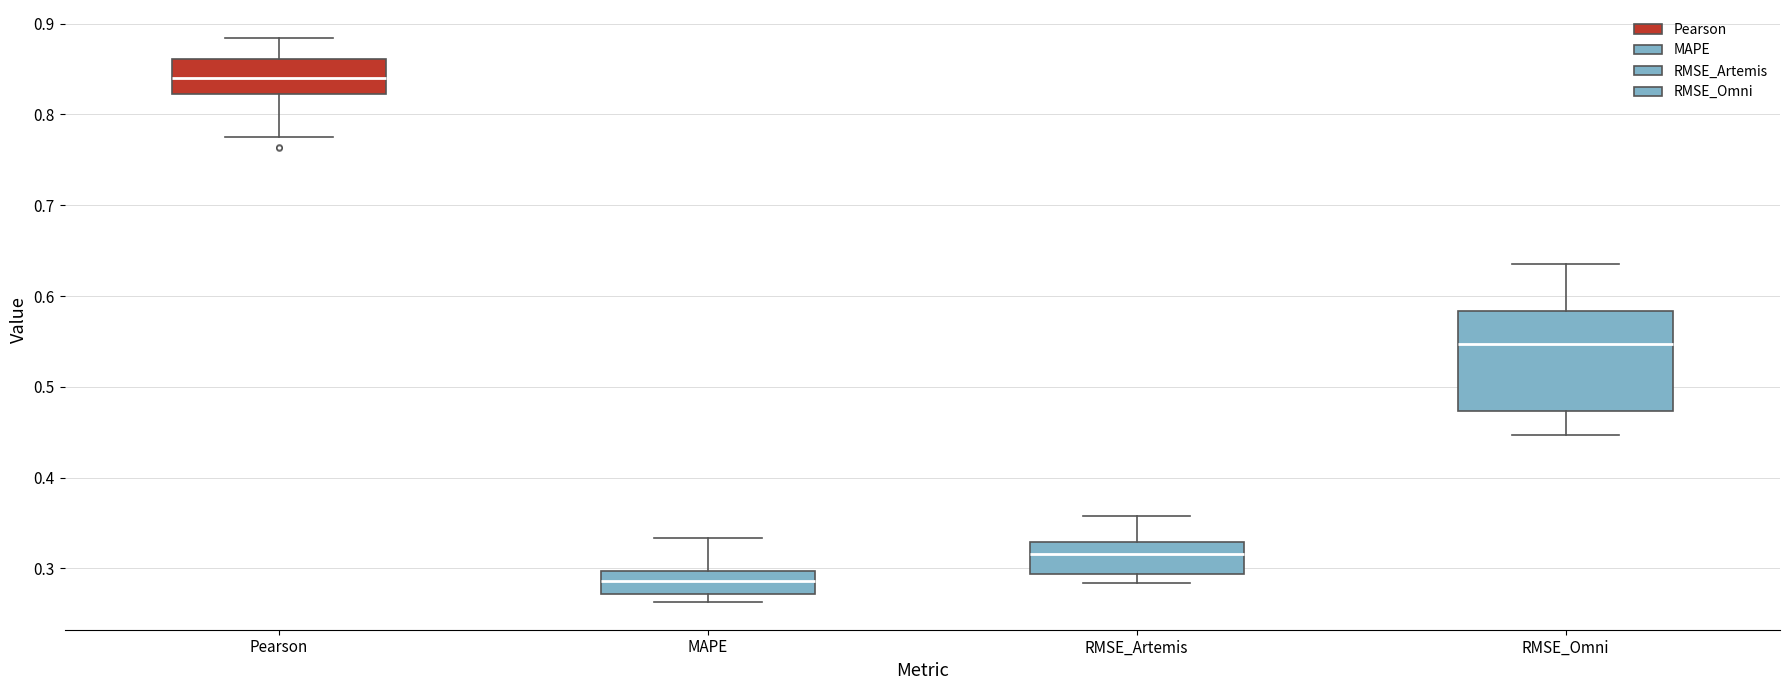

Reading left to right, read every box against the y-axis: the position of its median line, the range the box covers, and the ends of its whiskers. The values are not printed on the chart, so give them approximately, as read against the axis.

Pearson: median 0.84, box 0.82 to 0.86, whiskers 0.78 to 0.88
MAPE: median 0.29, box 0.27 to 0.30, whiskers 0.26 to 0.33
RMSE_Artemis: median 0.32, box 0.29 to 0.33, whiskers 0.28 to 0.36
RMSE_Omni: median 0.55, box 0.47 to 0.58, whiskers 0.45 to 0.63